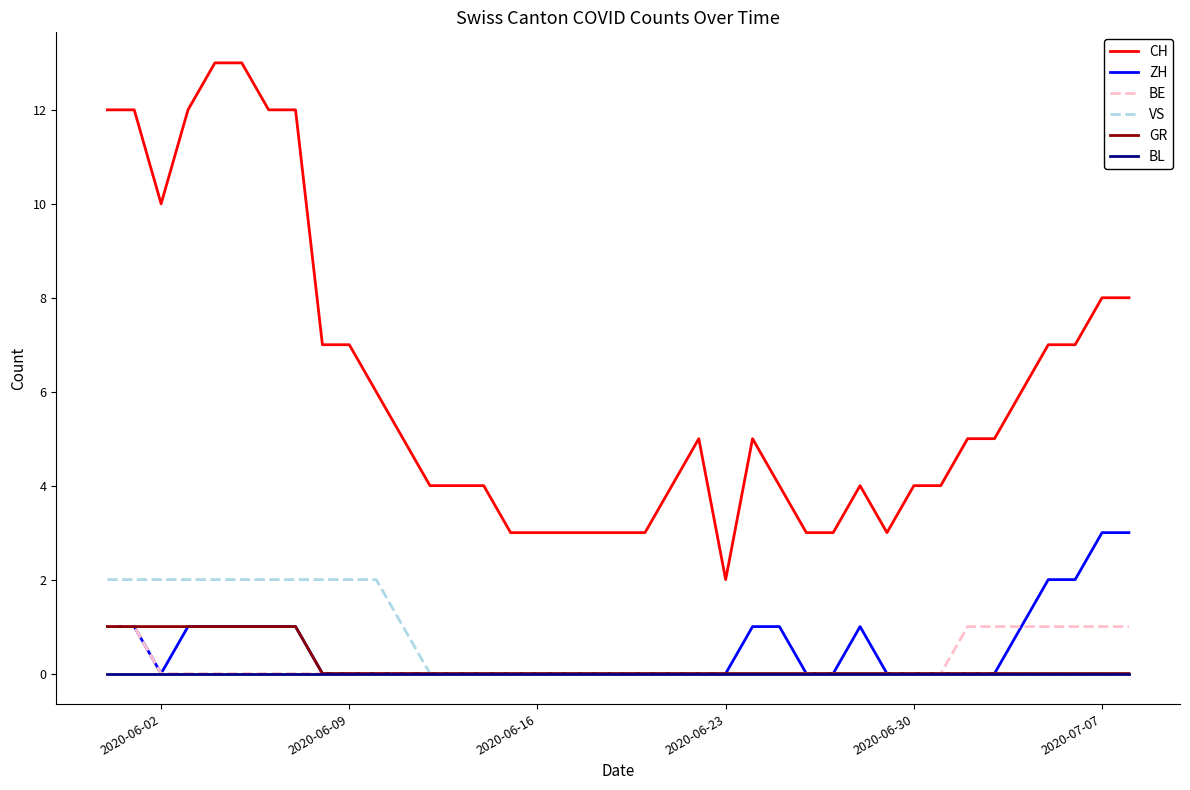

What is the maximum value for CH?

13